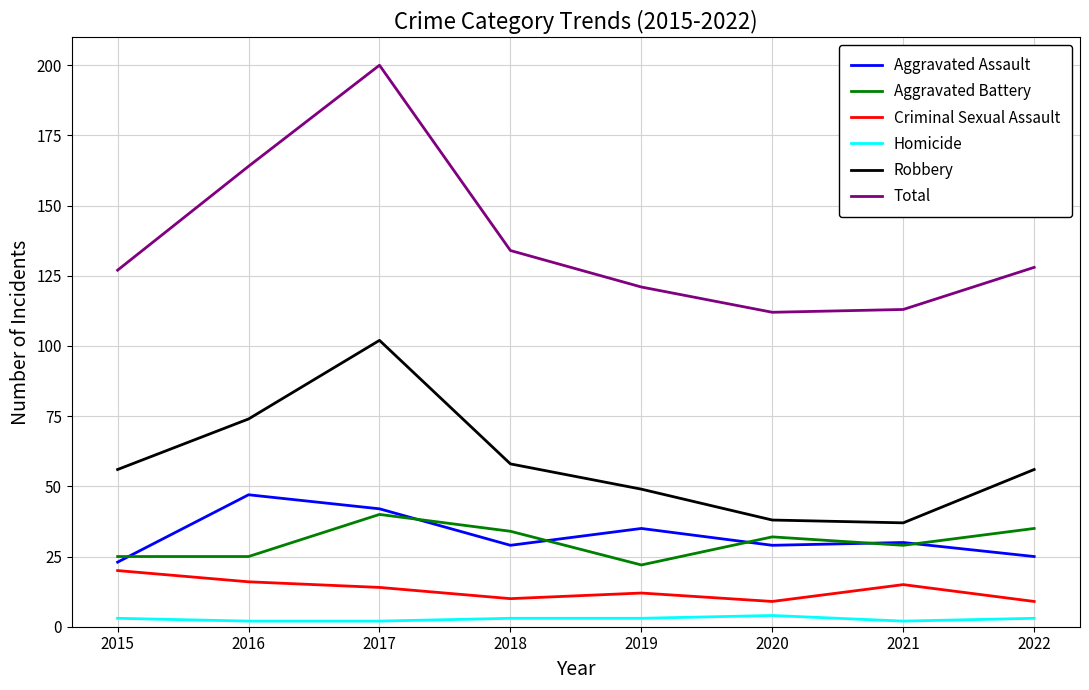

Count the number of categories in the chart.

8